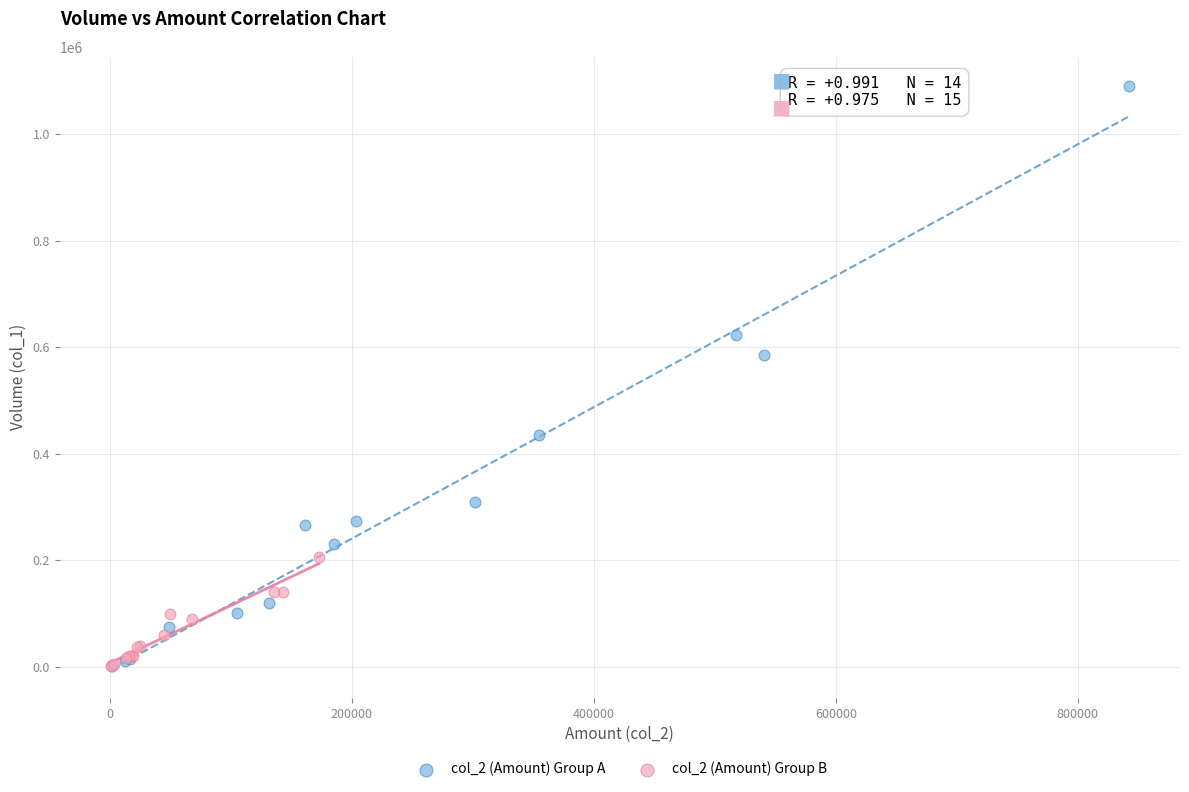

Which series contains the highest Y value?

col_2 (Amount) Group A